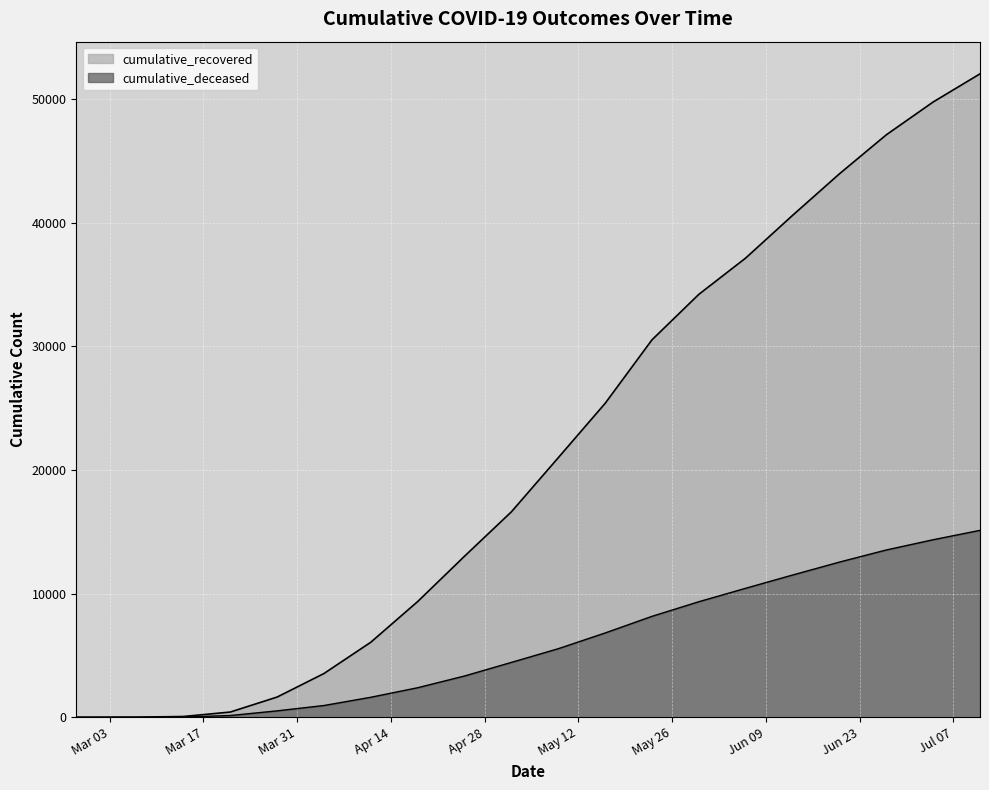

What is the sum of the cumulative_recovered values at 2020-03-14 and 2020-03-28?

1698